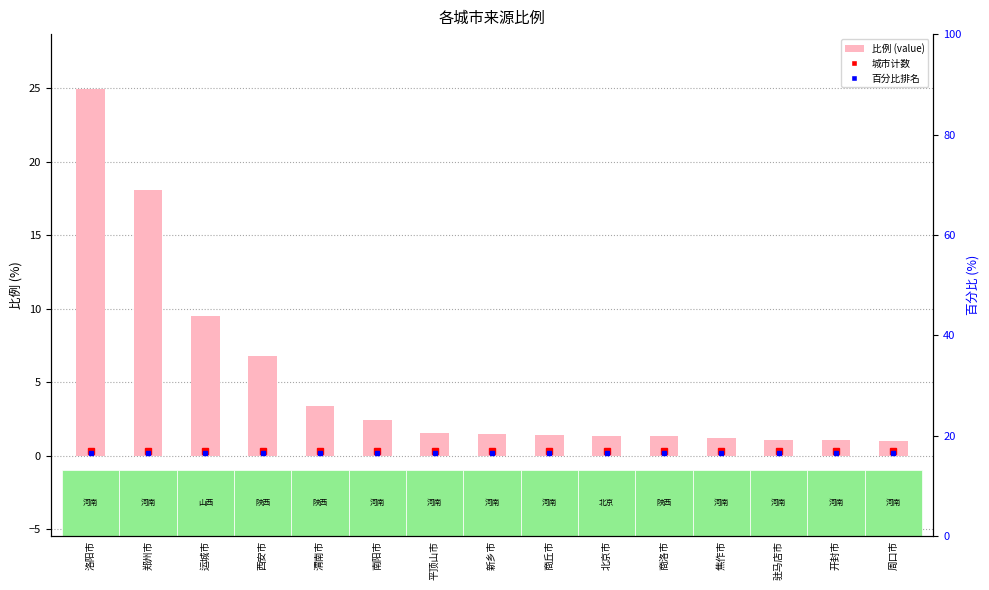

The value at 商洛市 is 1.3. True or false?

True